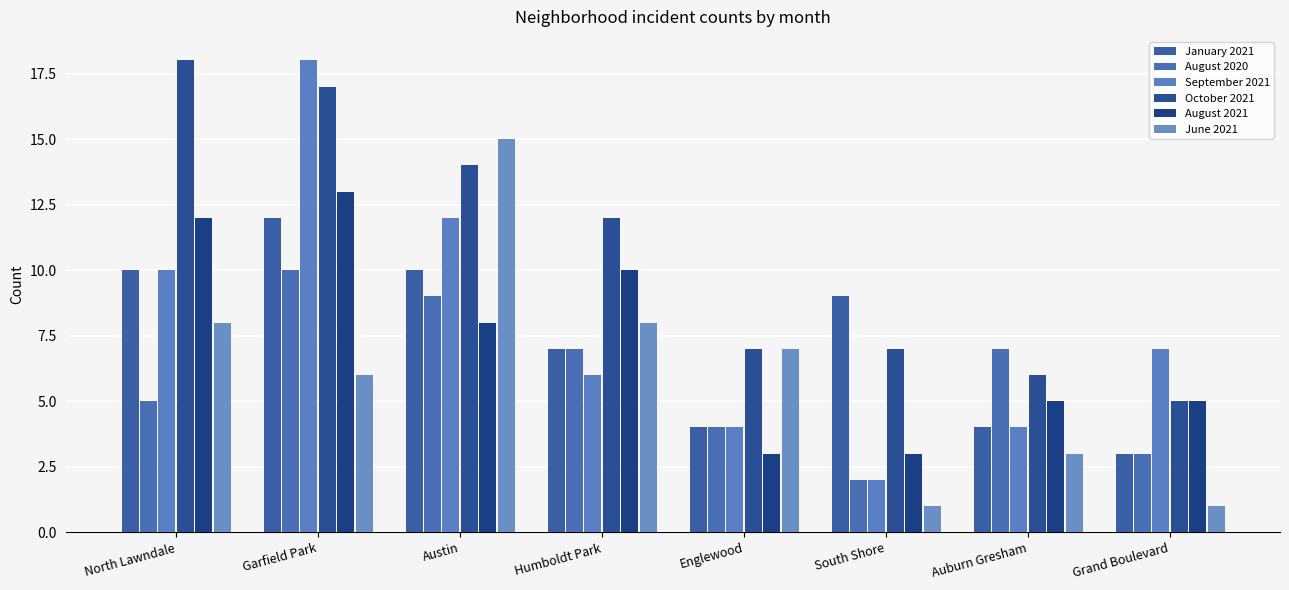

At Austin, list the series in order from largest to smallest.

June 2021, October 2021, September 2021, January 2021, August 2020, August 2021